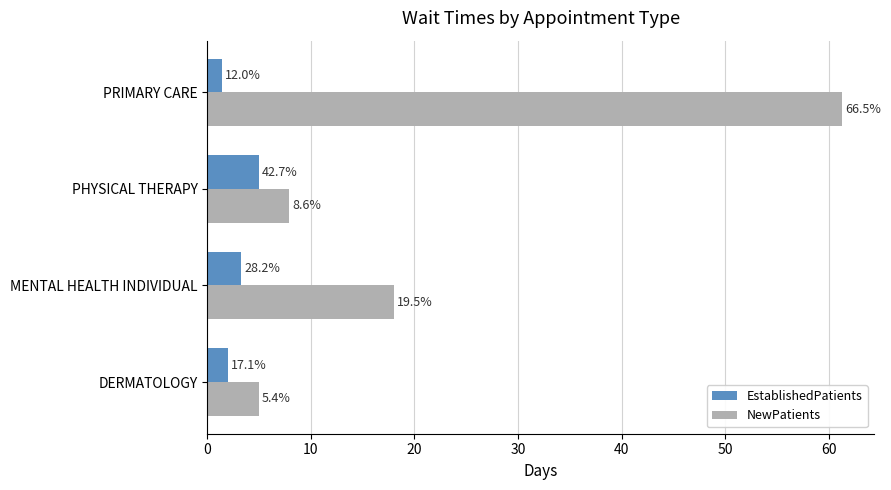

What is the value of the NewPatients bar at the 3rd from the left?

7.9